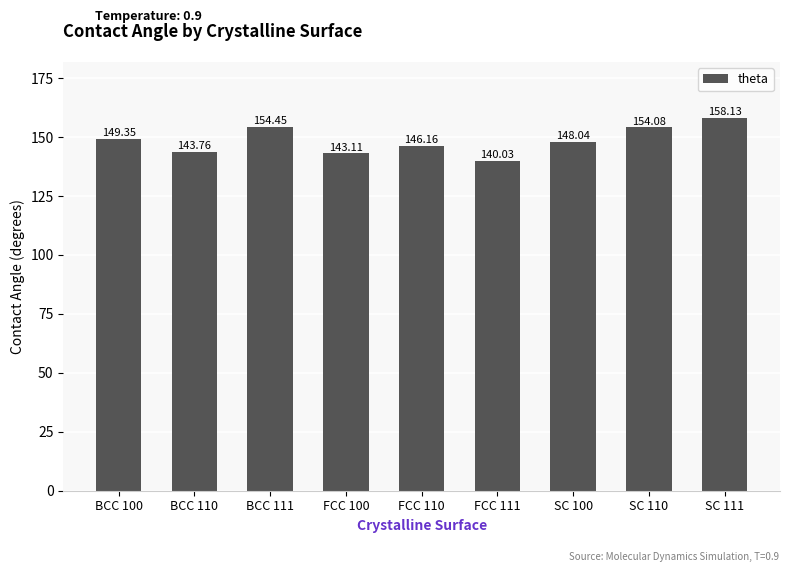

How many bars are there in total?

9